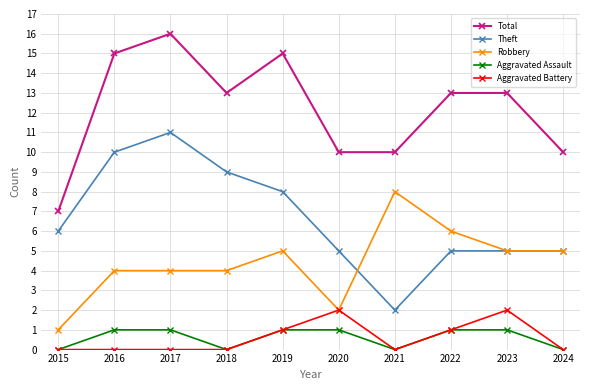

Between 2016 and 2023, which series saw the biggest shift?

Theft